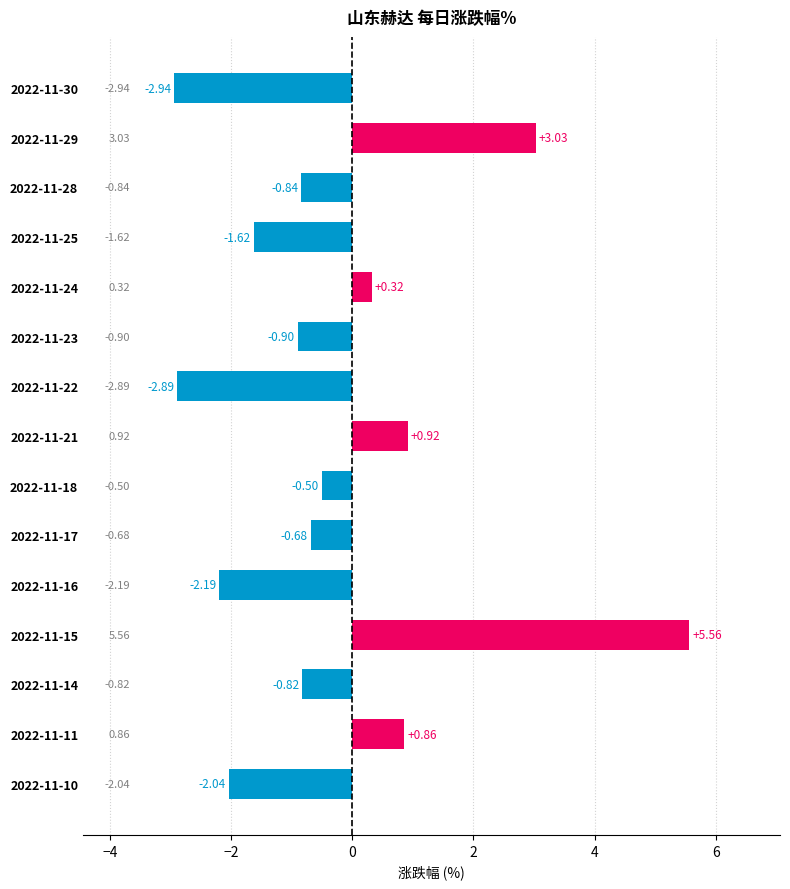

Count the number of data series in this chart.

1